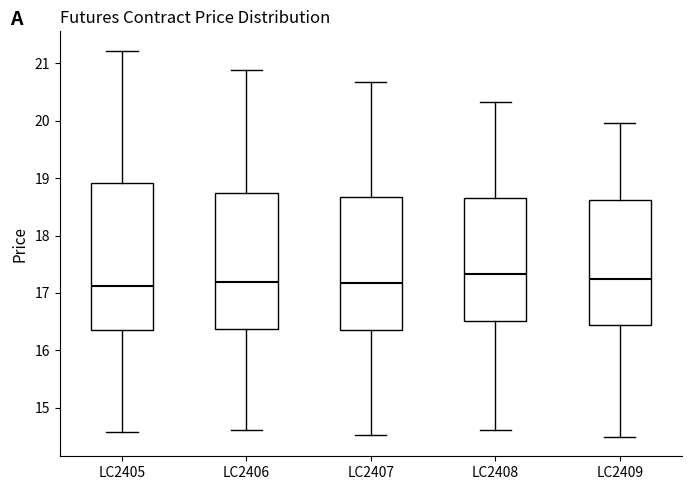

Reading left to right, read every box against the y-axis: the position of its median line, the range the box covers, and the ends of its whiskers. The values are not printed on the chart, so give them approximately, as read against the axis.

LC2405: median 17.1, box 16.4 to 18.9, whiskers 14.6 to 21.2
LC2406: median 17.2, box 16.4 to 18.7, whiskers 14.6 to 20.9
LC2407: median 17.2, box 16.4 to 18.7, whiskers 14.5 to 20.7
LC2408: median 17.3, box 16.5 to 18.6, whiskers 14.6 to 20.3
LC2409: median 17.2, box 16.4 to 18.6, whiskers 14.5 to 20.0